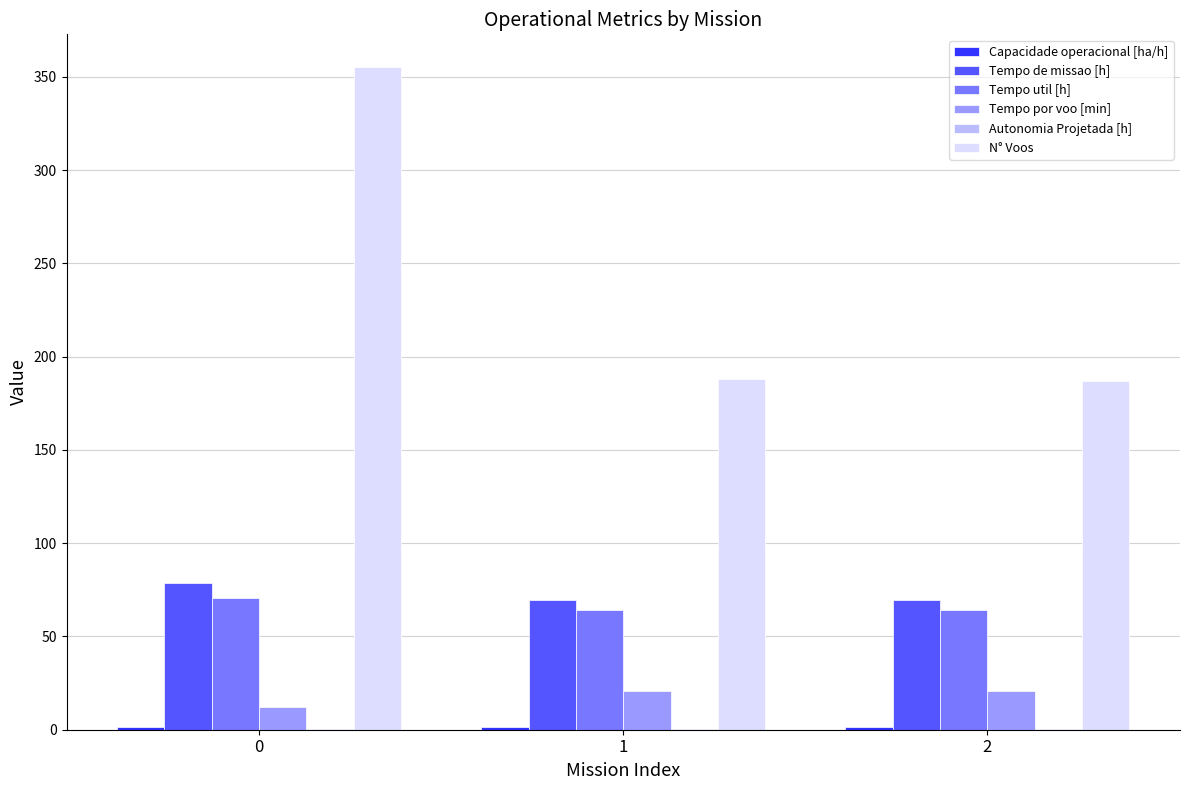

Is the value of Tempo util [h] at 1 greater than the value of Tempo por voo [min] at 0?

Yes